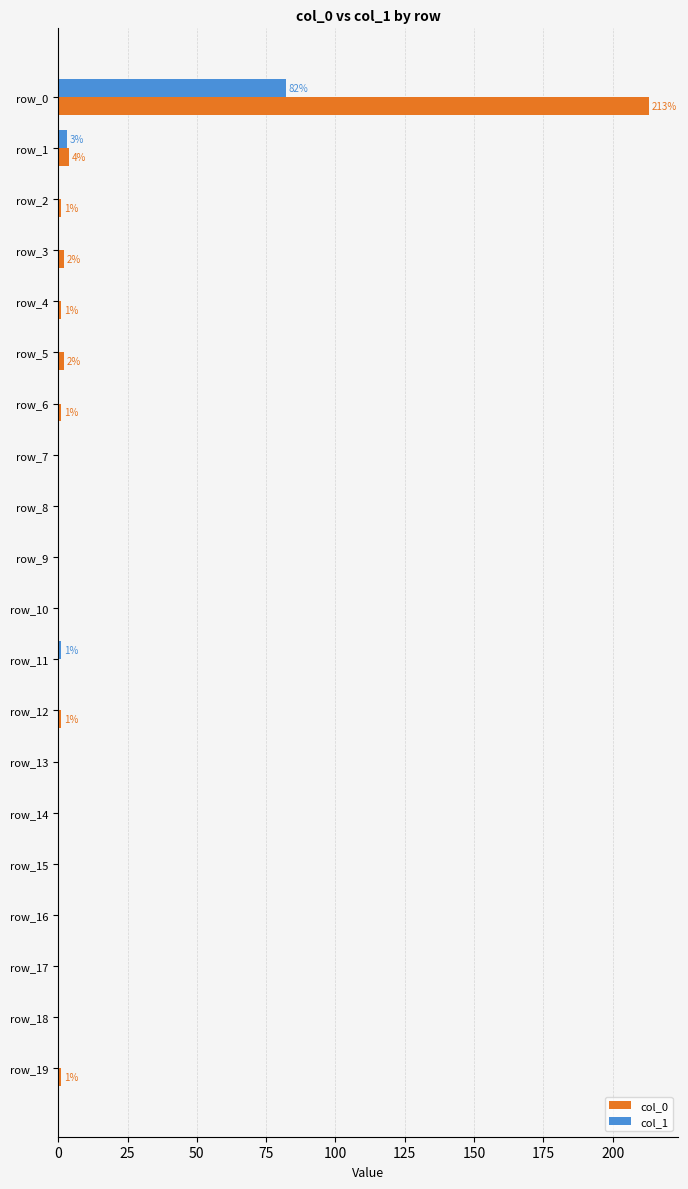

At which category is the sum across all series the highest?

row_0